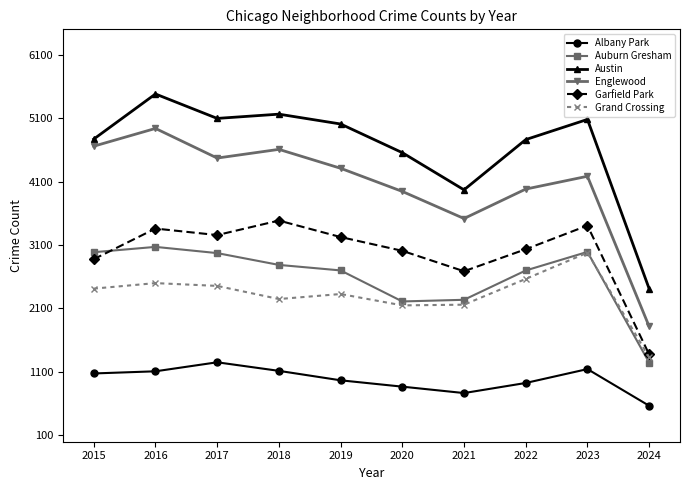

The Austin series shows 8107 at 2019. True or false?

False